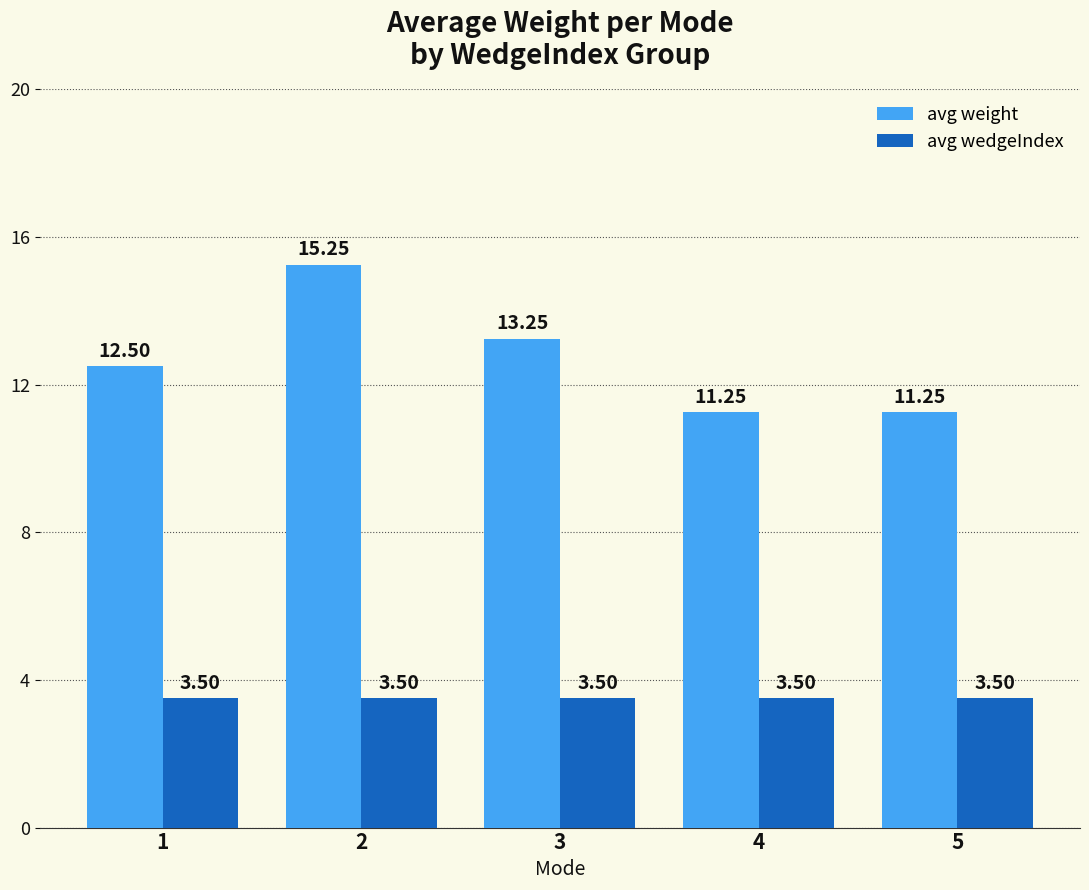

At 4, list the series in order from smallest to largest.

avg wedgeIndex, avg weight